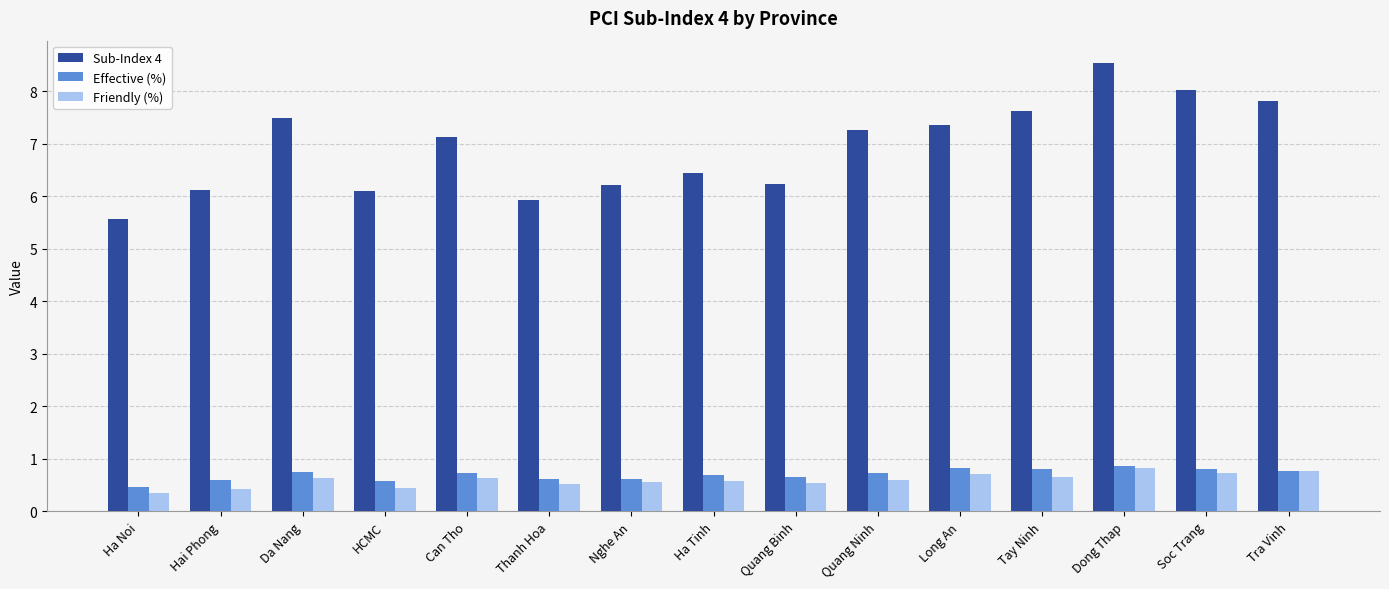

What is the total value across all series at Can Tho?

8.5